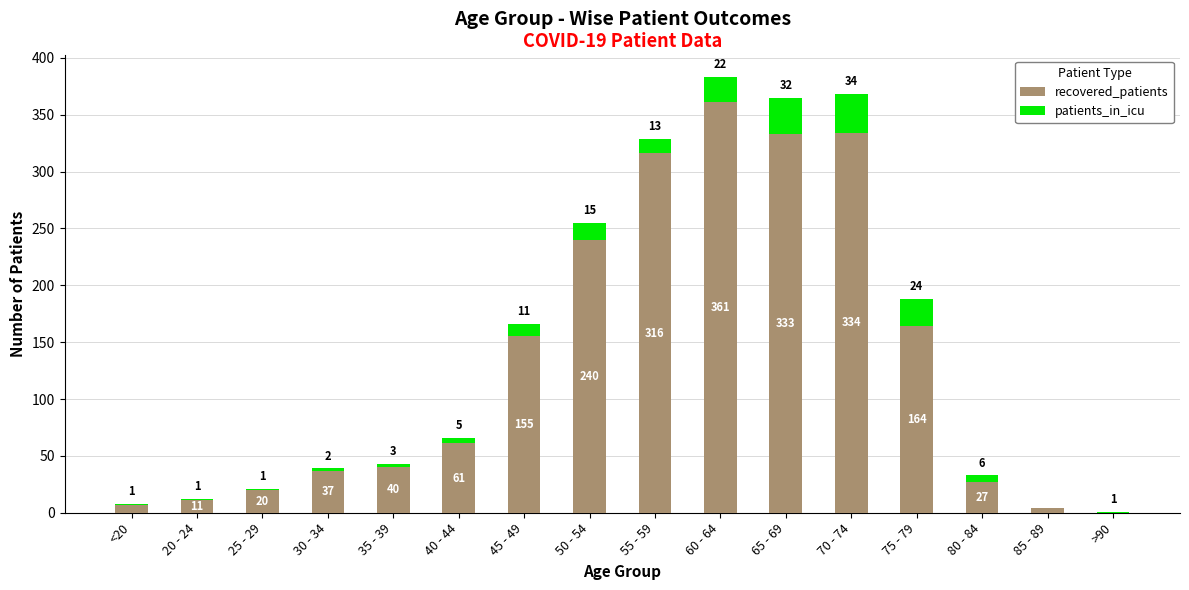

At which category is the sum across all series the highest?

60 - 64